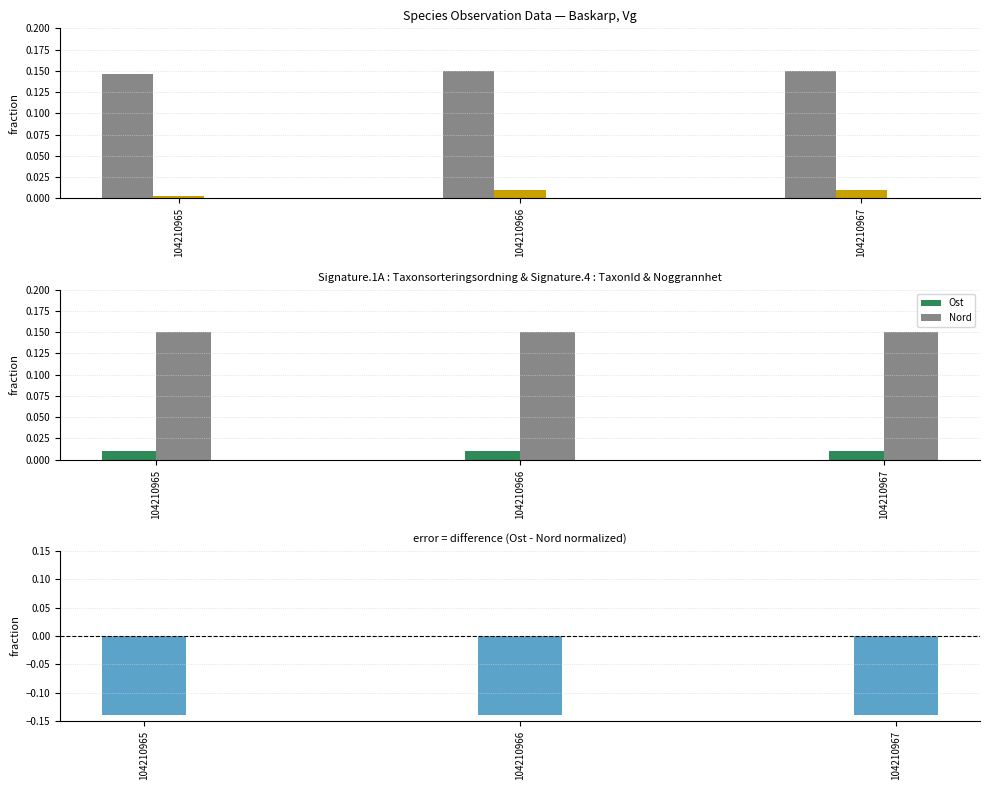

Reading right to left, extract all data points from this chart.

Taxonsorteringsordning: 0.1	0.1	0.1
TaxonId: 0.0	0.0	0.0
Noggrannhet: 0.0	0.0	0.0
Ost: 0.0	0.0	0.0
Nord: 0.1	0.1	0.1
Ost - Nord: -0.1	-0.1	-0.1